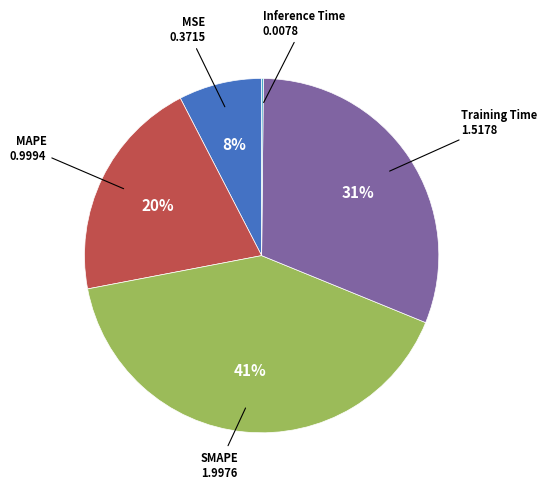

Is there a majority slice in this chart?

No